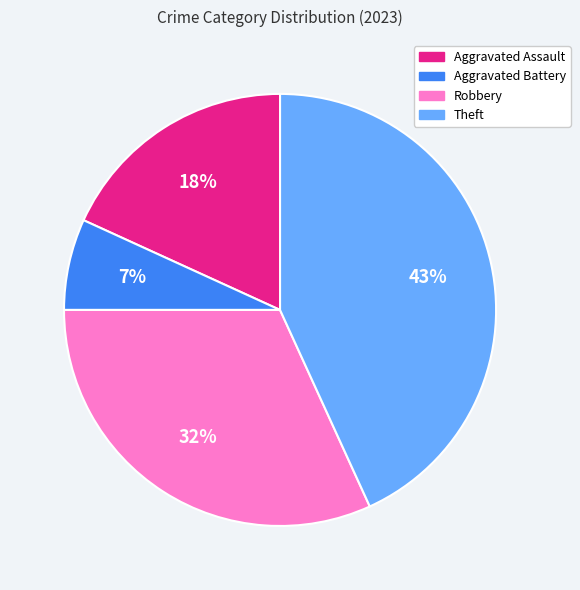

How many slices are in this pie chart?

4